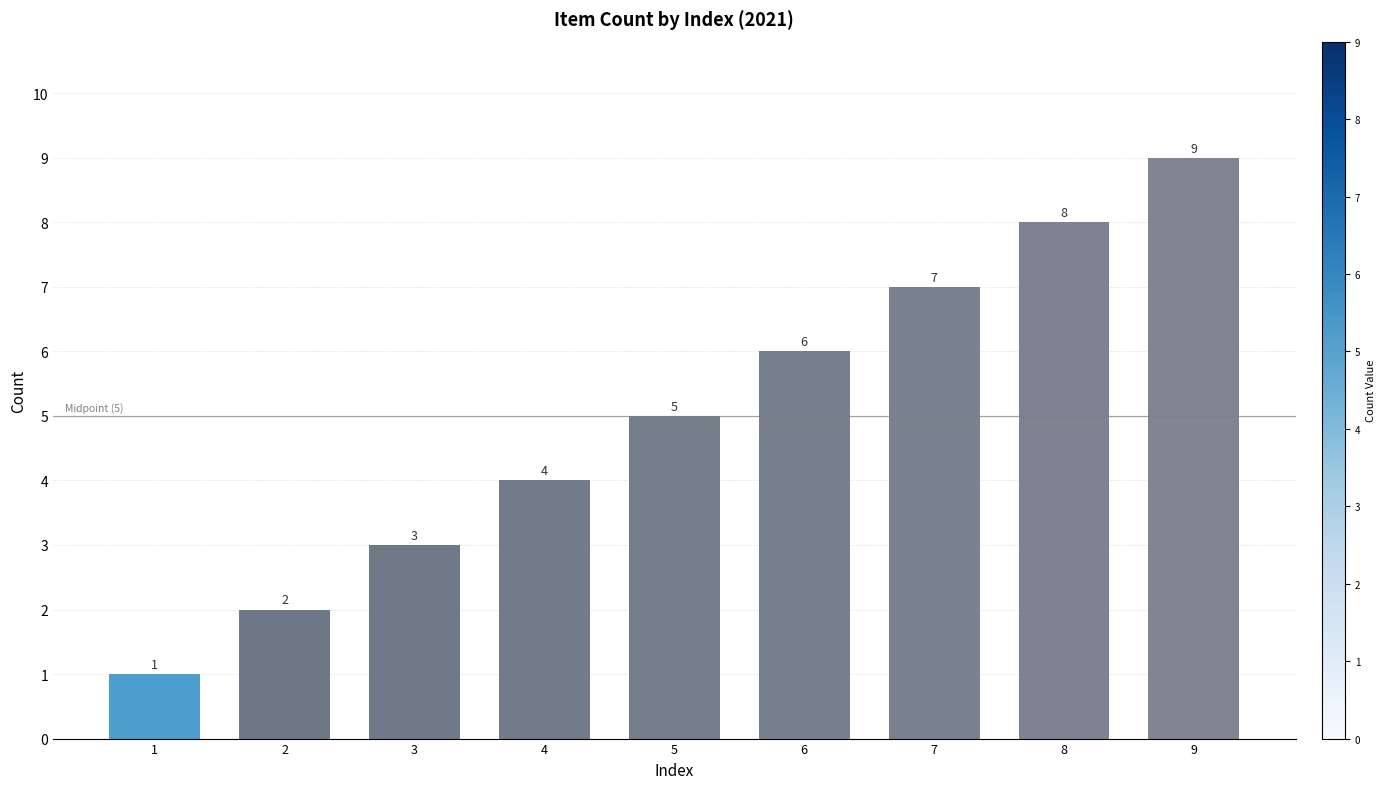

What is the difference between the maximum and second lowest values?

7